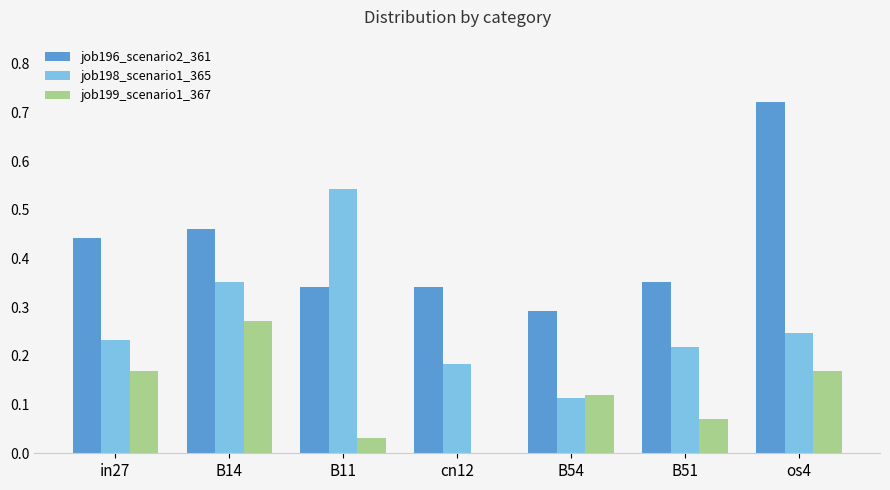

Between B54 and os4, which series saw the biggest shift?

job196_scenario2_361